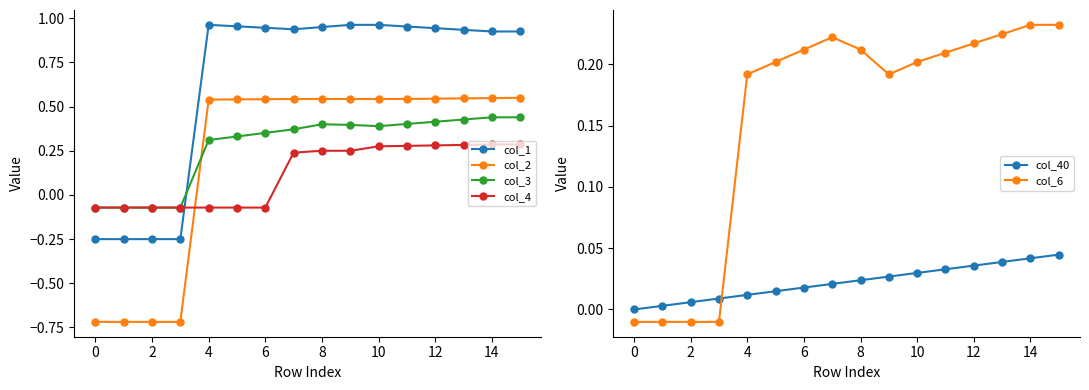

How many interior local valleys does the col_1 series have?

1